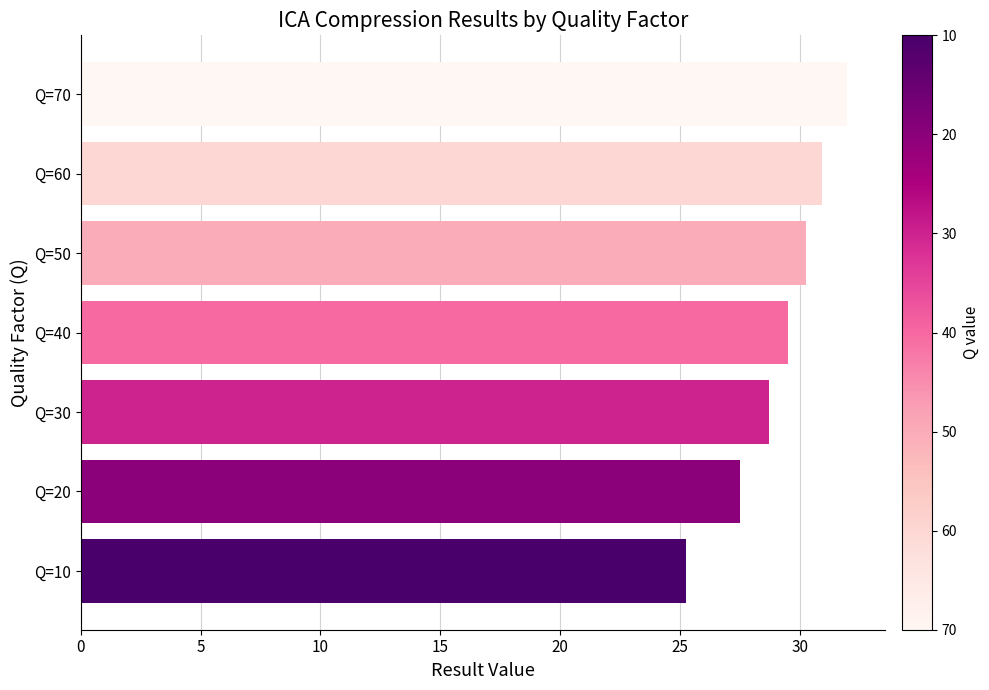

Rank the categories by value from highest to lowest.

Q=70, Q=60, Q=50, Q=40, Q=30, Q=20, Q=10